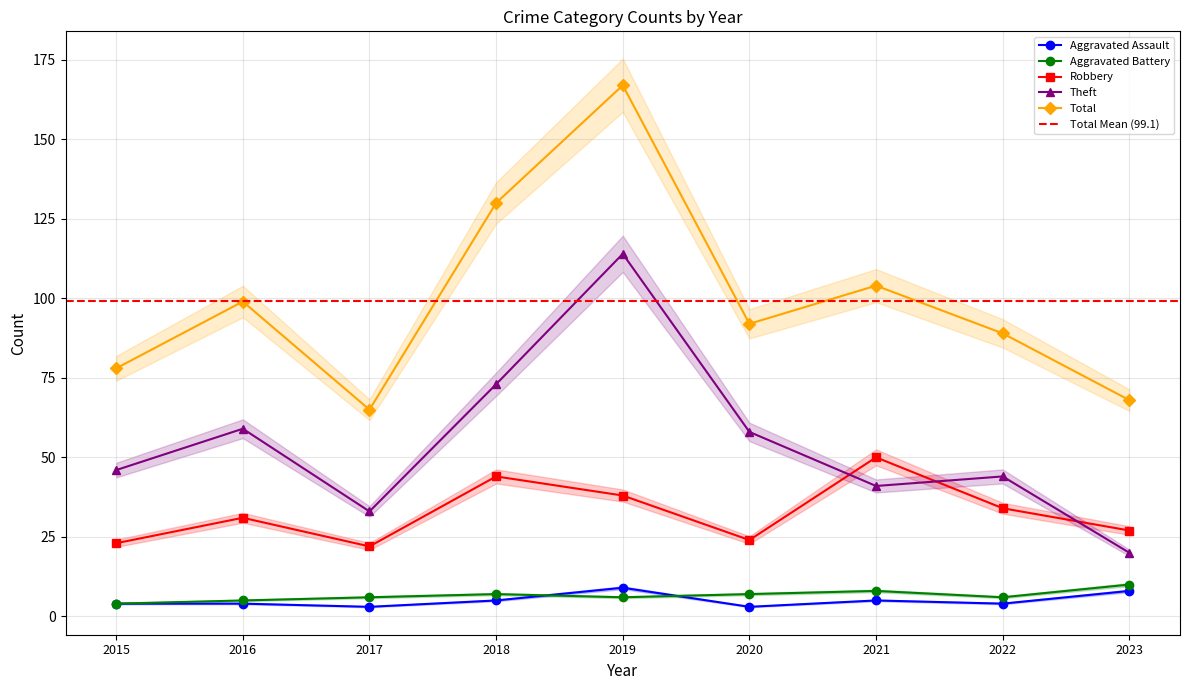

Is this an area chart (filled region under the line)?

No